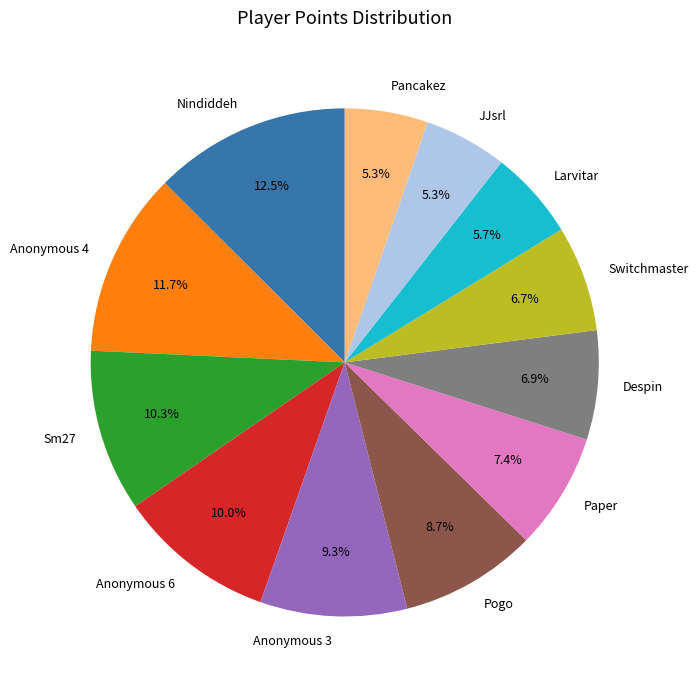

Is there any slice that represents more than half of the pie?

No